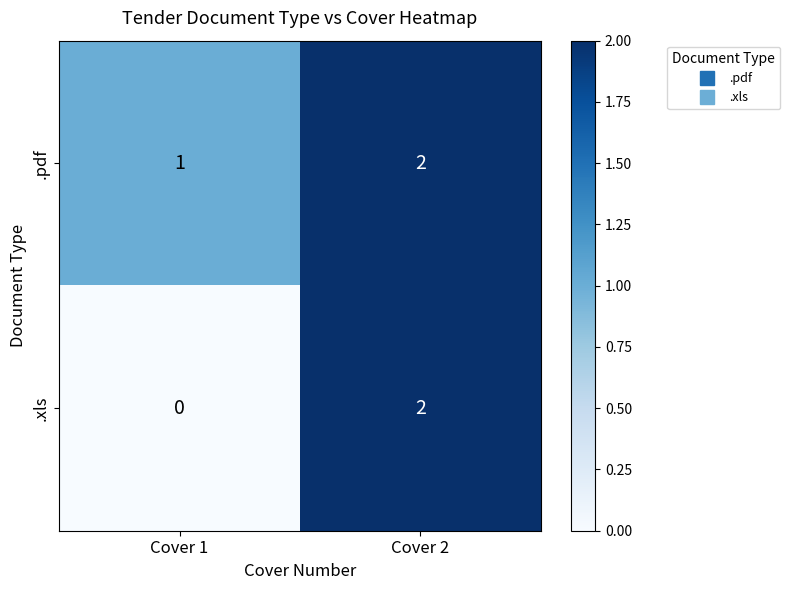

Reading right to left, what are all the values shown in this chart?

.pdf: 2	1
.xls: 2	0